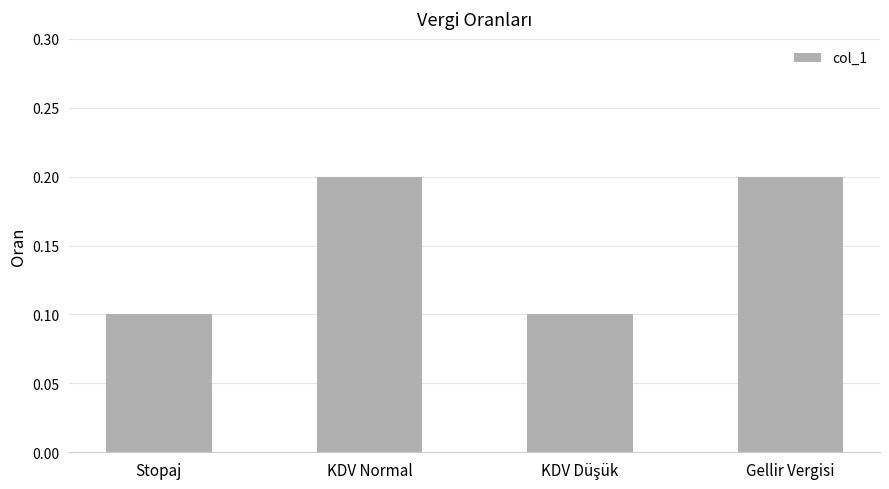

What is the change in value from Stopaj to Gellir Vergisi?

+0.1